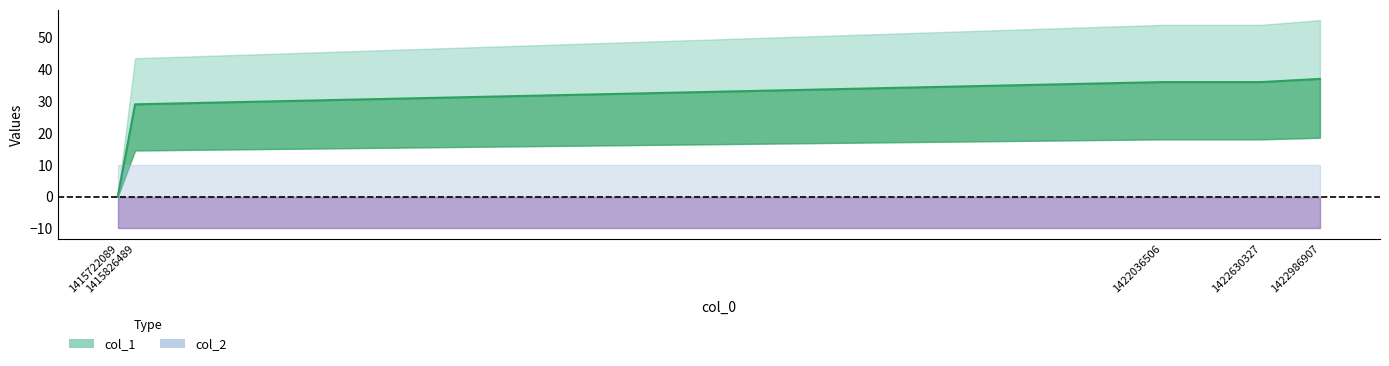

The value at 1422630327 is 36. True or false?

True